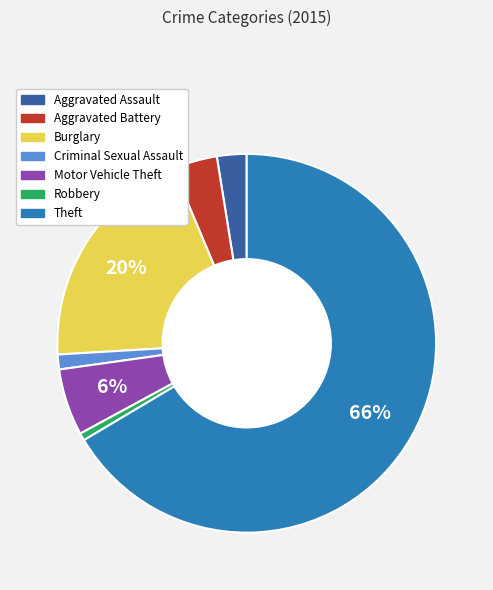

Approximately how many times larger is the value at Robbery compared to Aggravated Battery?

0.2